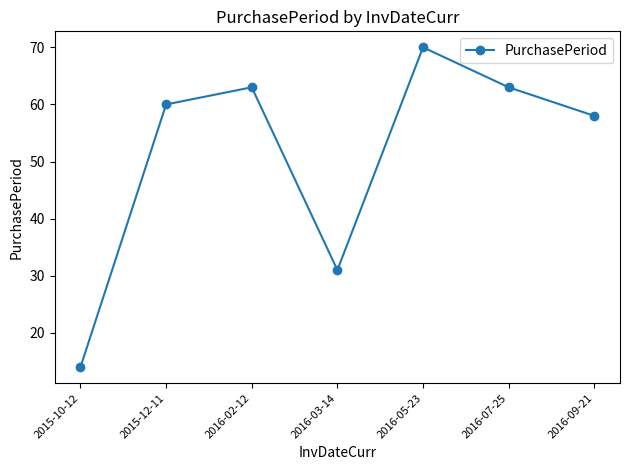

Is it true that the value at 2016-09-21 is 25?

False